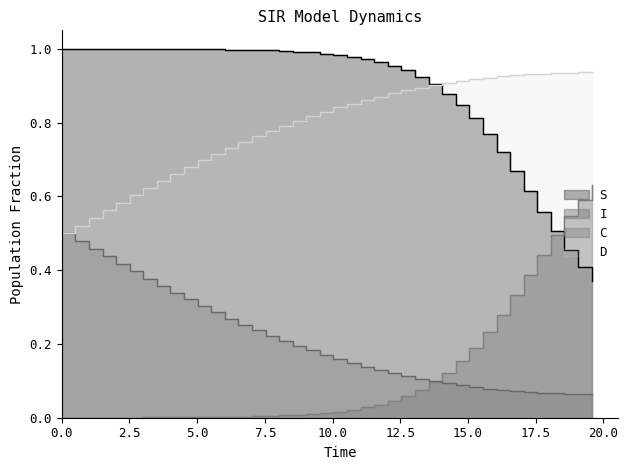

What is the maximum value shown in the chart?

1.0